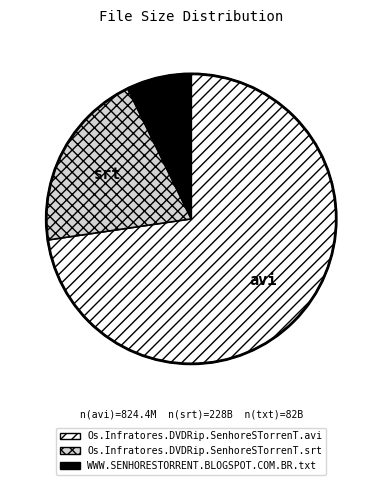

The Os.Infratores.DVDRip.SenhoreSTorrenT.avi slice represents 58% of the pie. True or false?

False